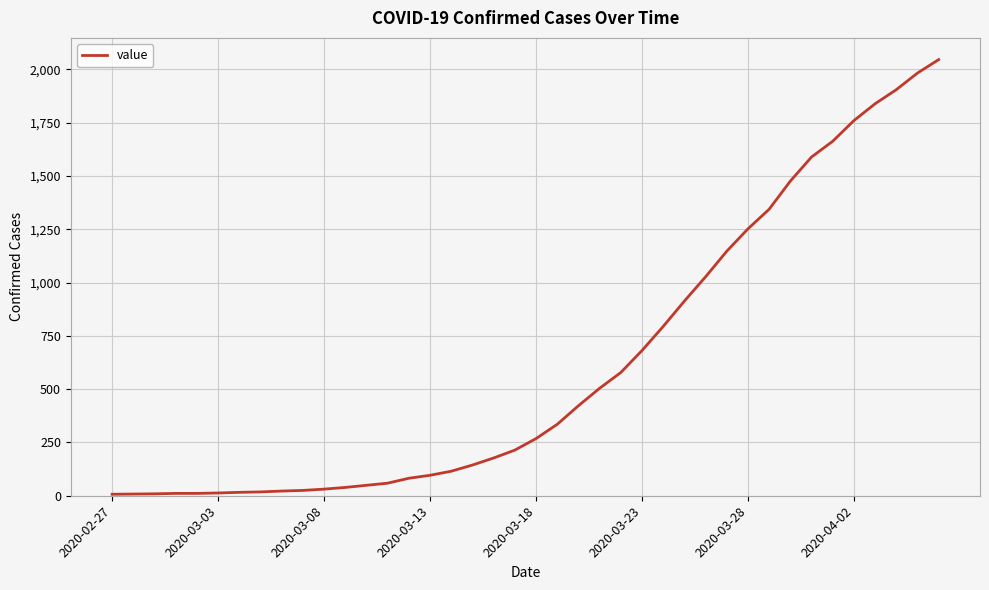

What is the greatest value displayed?

2046